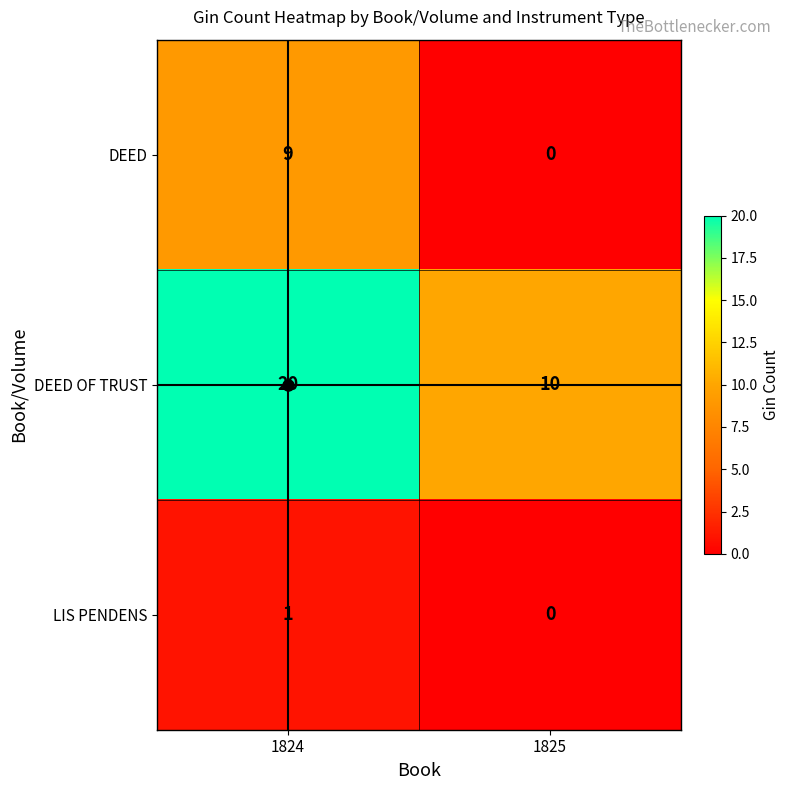

Which series has the widest spread of values?

DEED OF TRUST